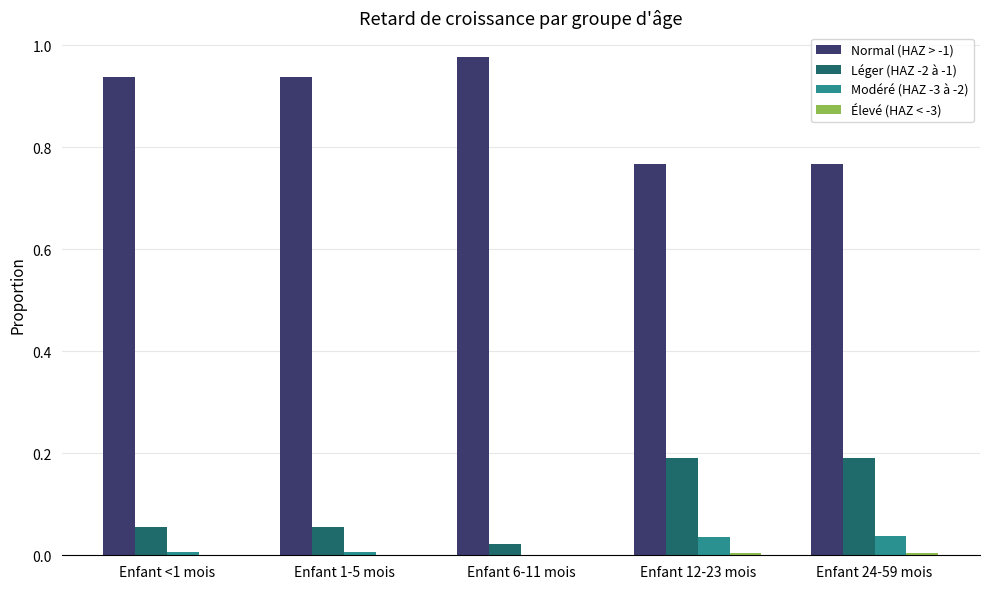

What is the sum of all Léger (HAZ -2 à -1) values?

0.5